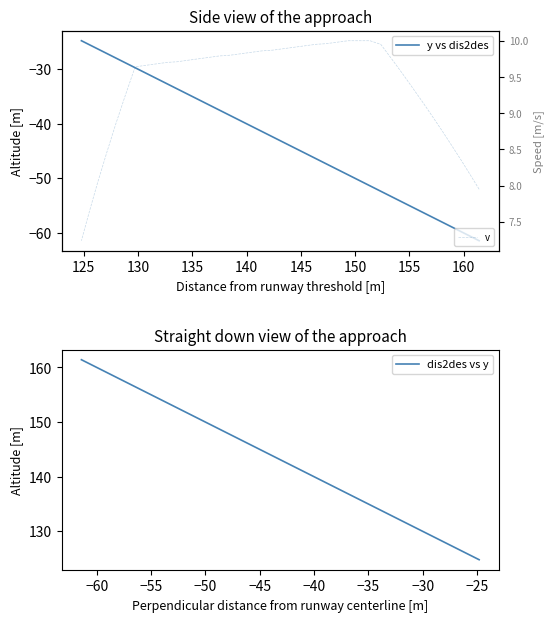

Is the value of v at 35 greater than the value of y vs dis2des at 21?

Yes